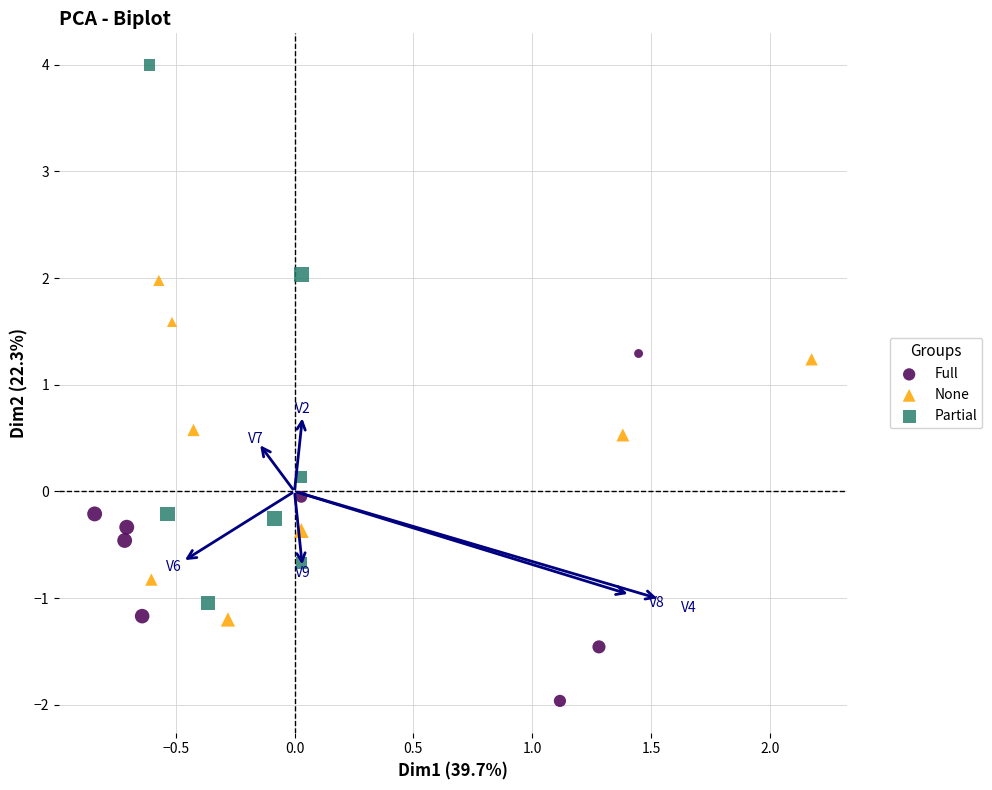

Which series contains the lowest Y value?

Full